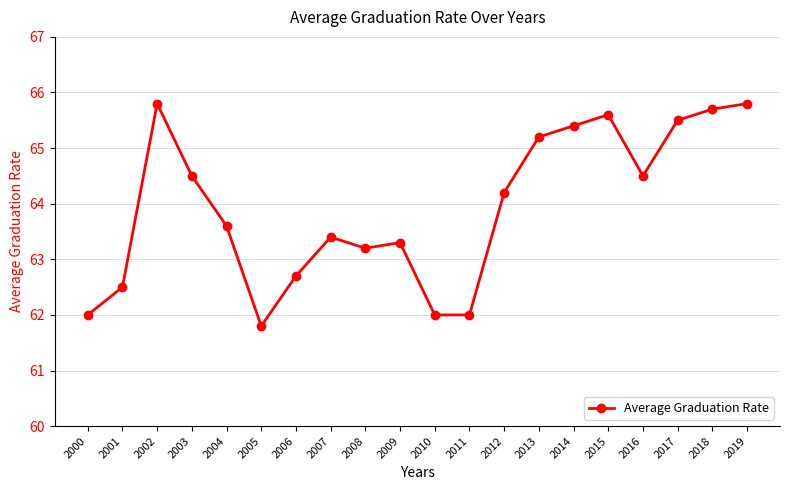

What is the value of the 2nd point from the left?

62.5